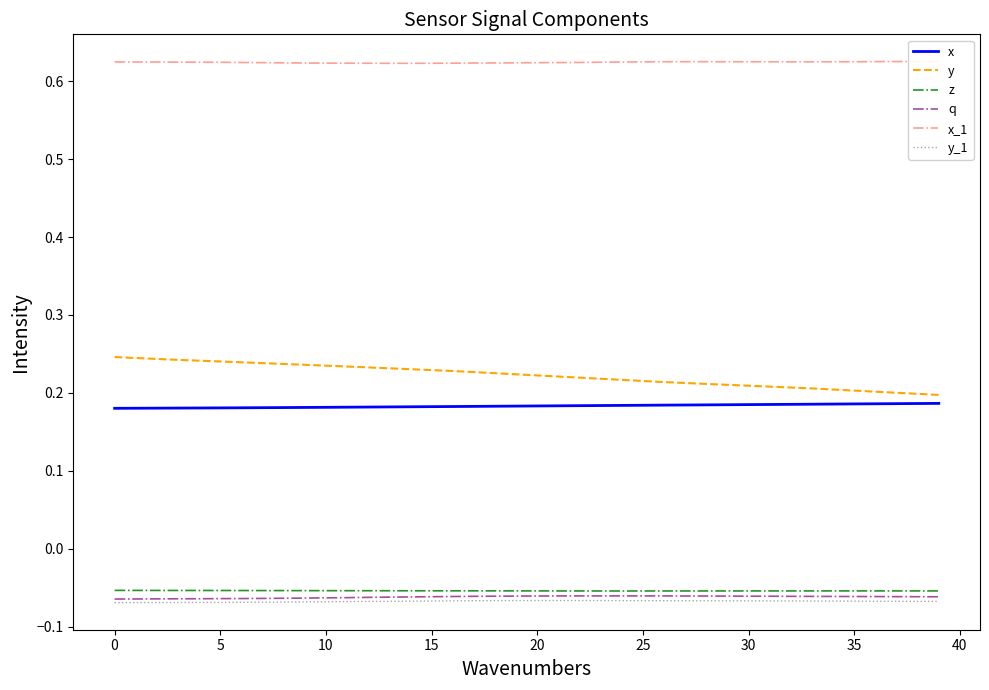

True or false: z has a value of -0.0 at 38.

False